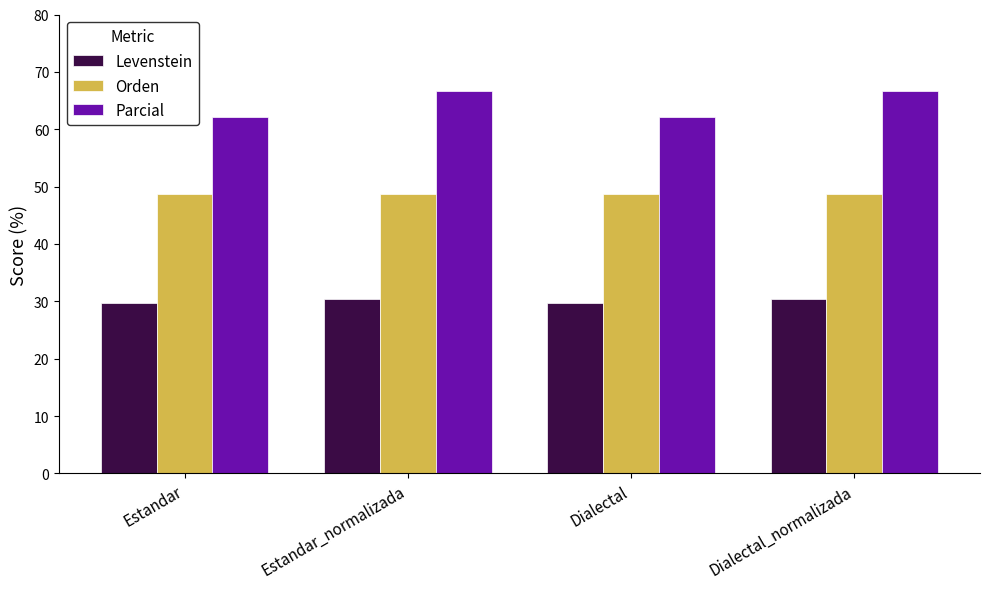

What is the minimum value for Levenstein?

29.6